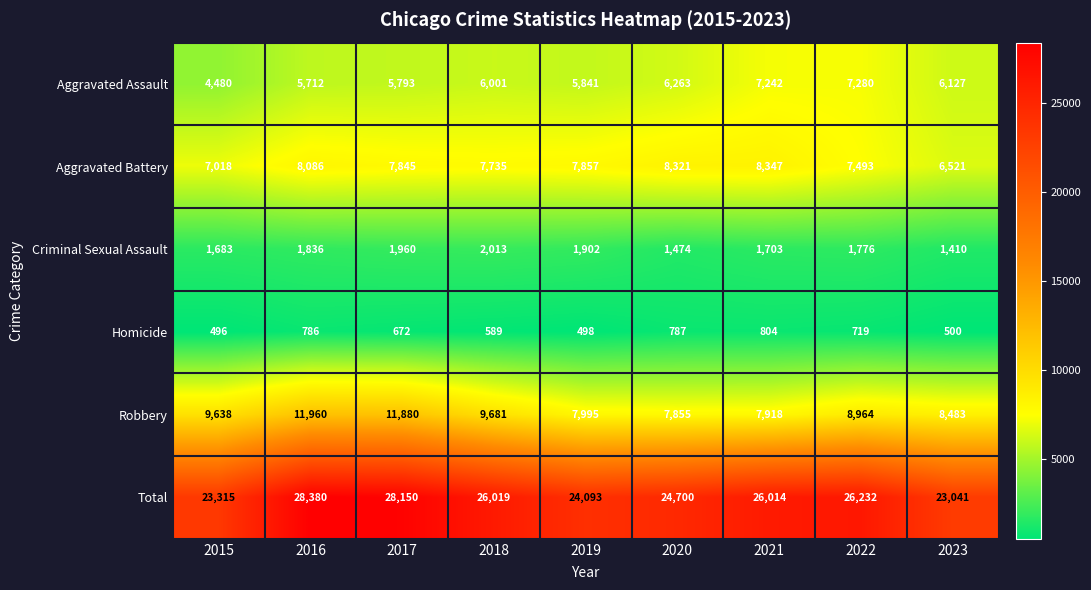

What is the difference between the Aggravated Assault values at 2017 and 2016?

81